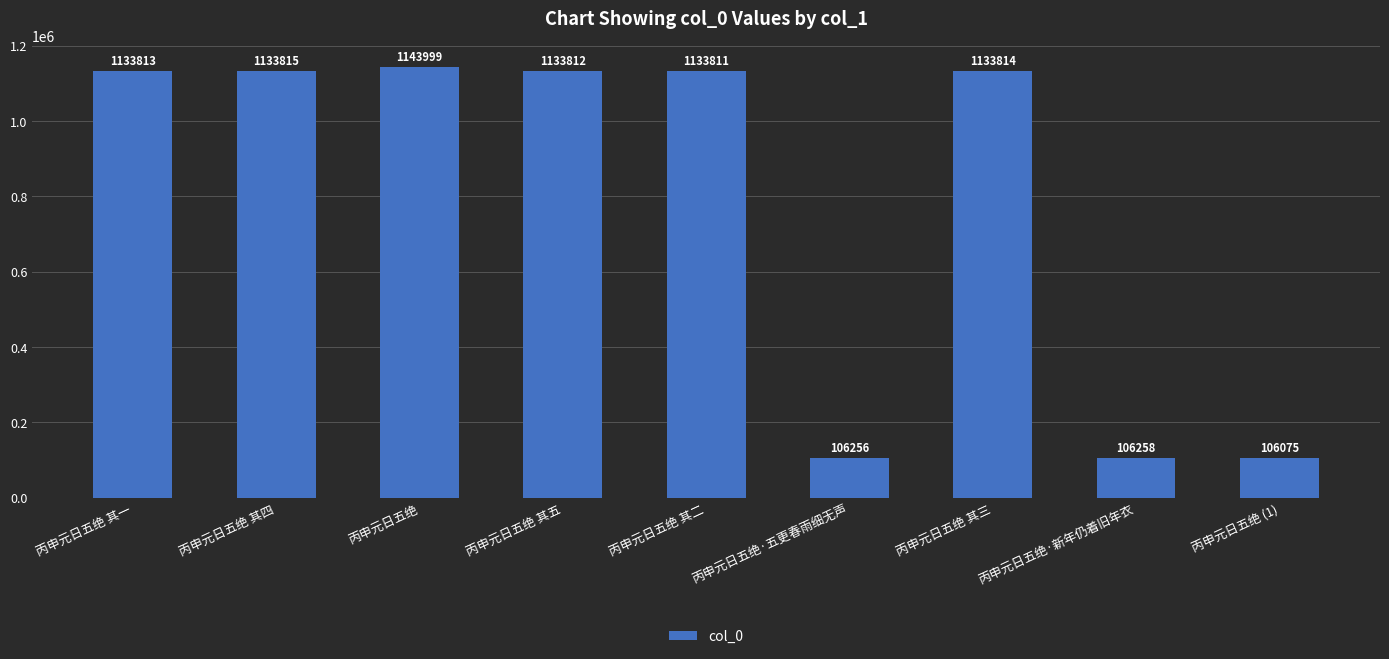

Rank the categories by value from highest to lowest.

丙申元日五绝, 丙申元日五绝 其四, 丙申元日五绝 其三, 丙申元日五绝 其一, 丙申元日五绝 其五, 丙申元日五绝 其二, 丙申元日五绝·新年仍着旧年衣, 丙申元日五绝·五更春雨细无声, 丙申元日五绝 (1)